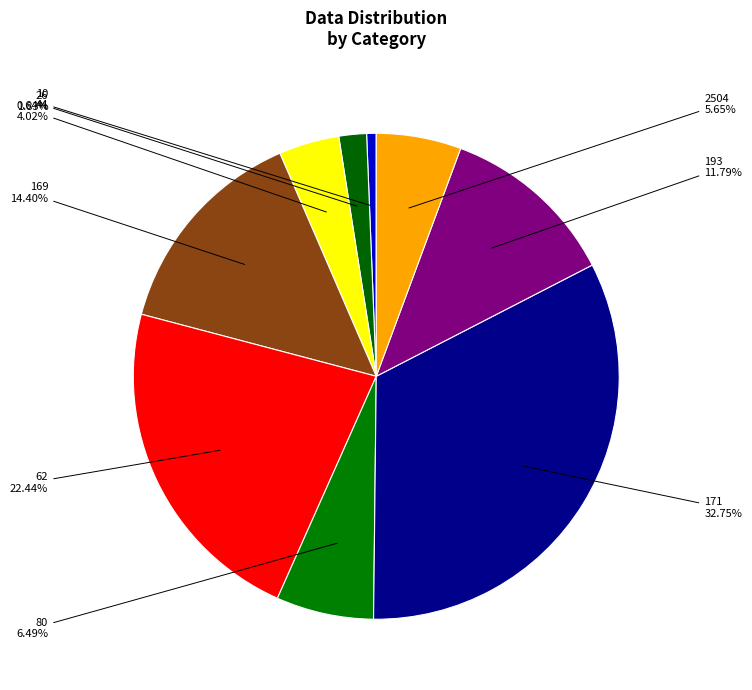

Count the number of slices in the pie.

9